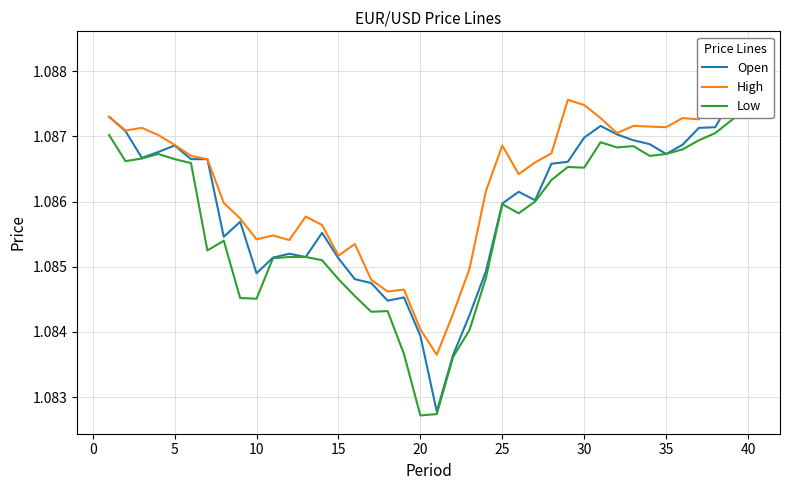

True or false: High has a value of 1.1 at 40.

True